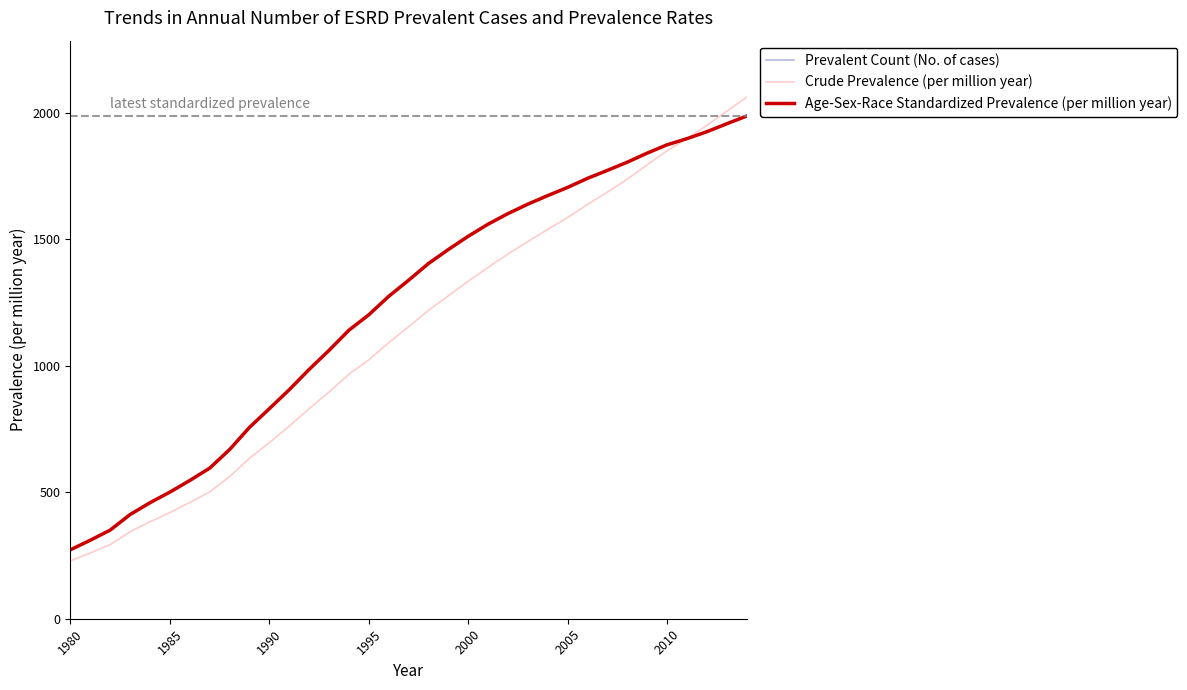

The Age-Sex-Race Standardized Prevalence (per million year) series shows 272.8 at 1980. True or false?

True